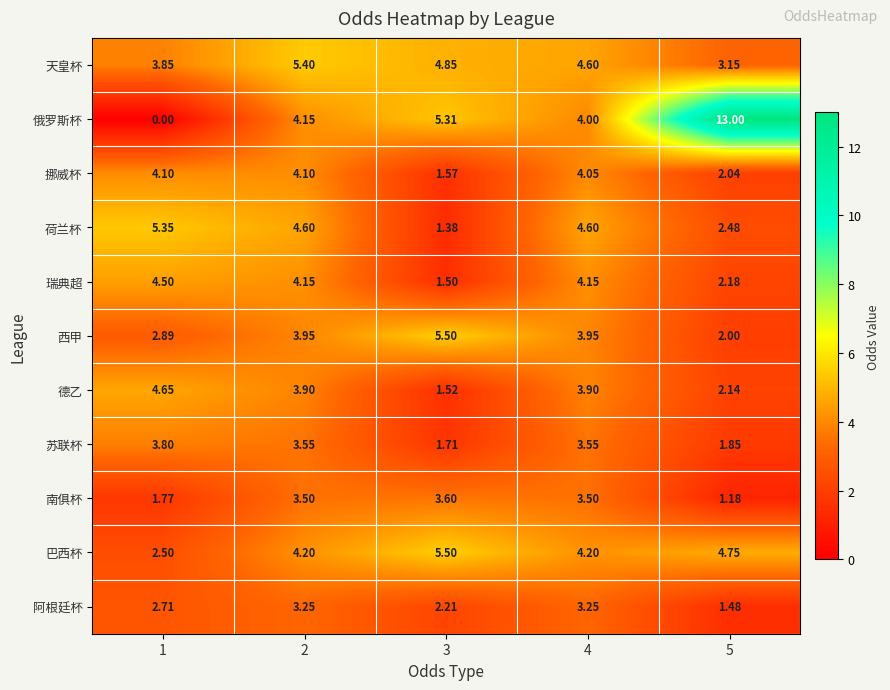

Rank the series at 1 from highest to lowest value.

荷兰杯, 德乙, 瑞典超, 挪威杯, 天皇杯, 苏联杯, 西甲, 阿根廷杯, 巴西杯, 南俱杯, 俄罗斯杯